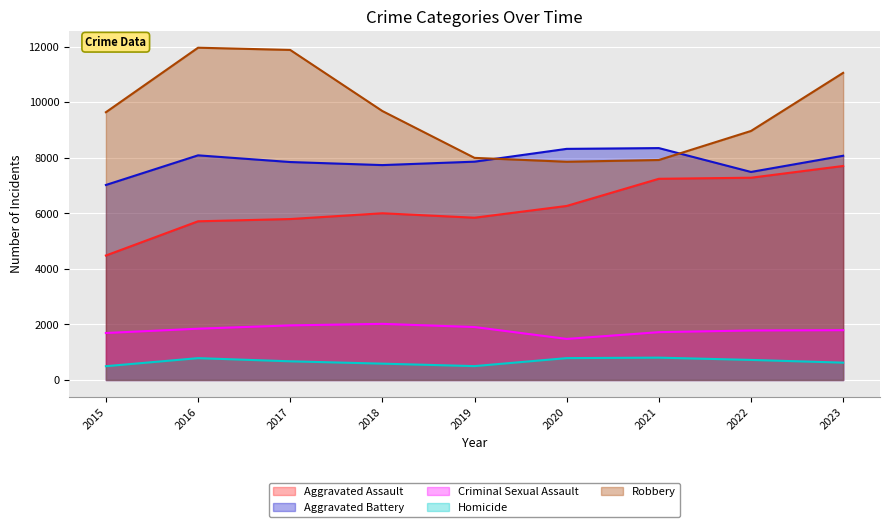

The value of Criminal Sexual Assault at 2020 is 1478. True or false?

True